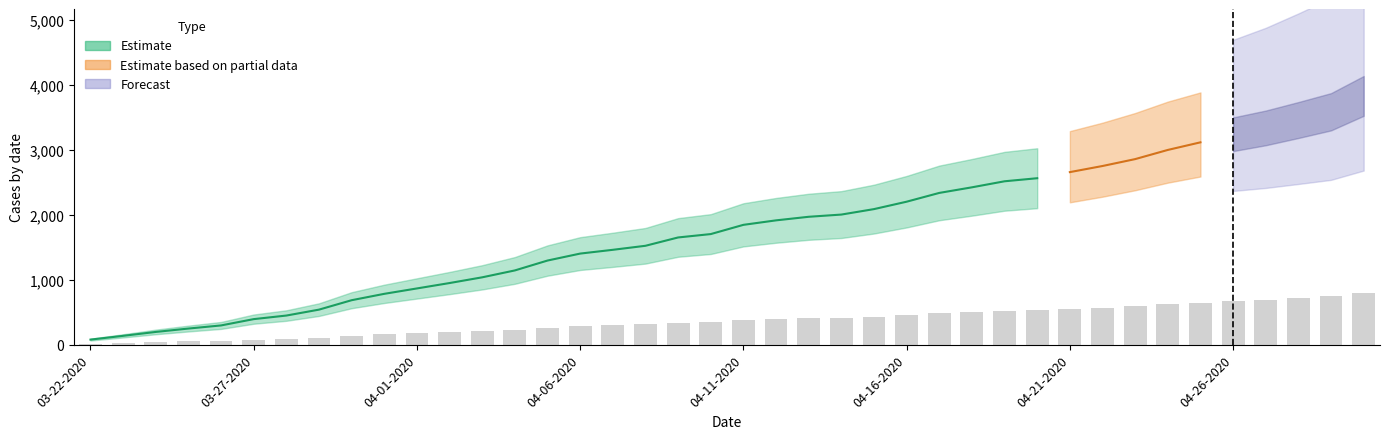

What is the total value across all series at 04-30-2020?

7944